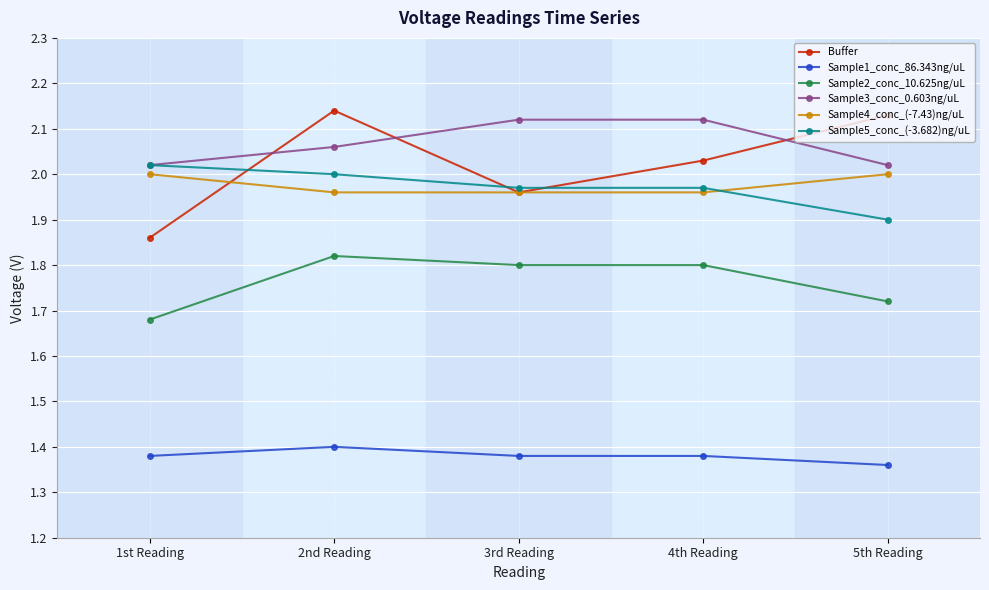

Which series has the largest range (max minus min)?

Buffer